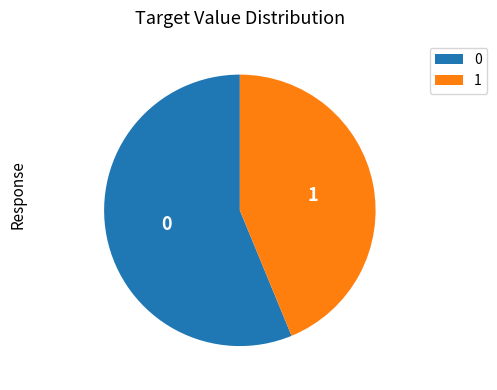

Is there a majority slice in this chart?

Yes